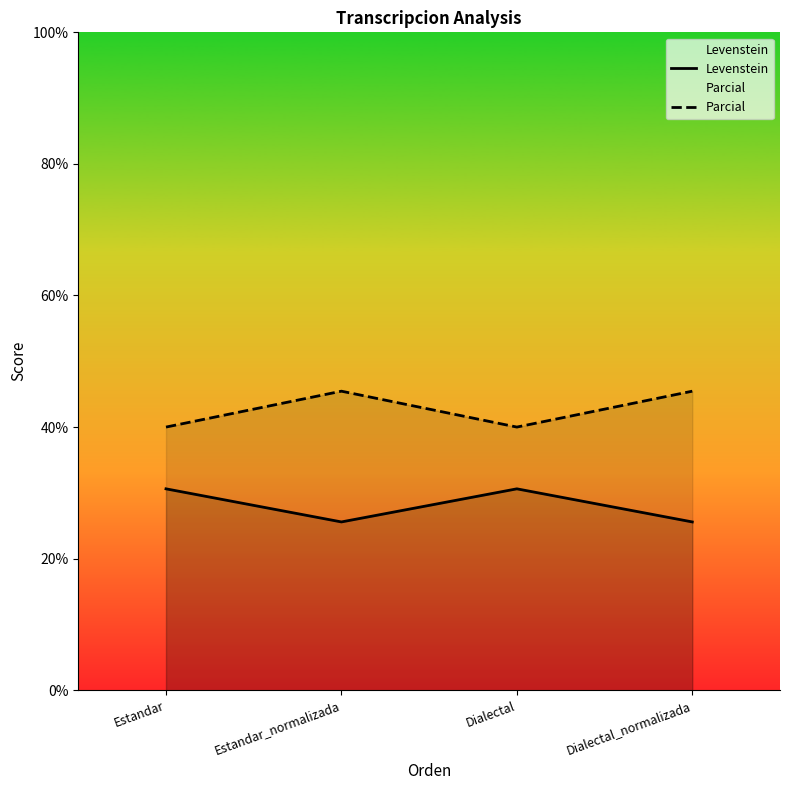

Where is the first local maximum for Levenstein?

Dialectal